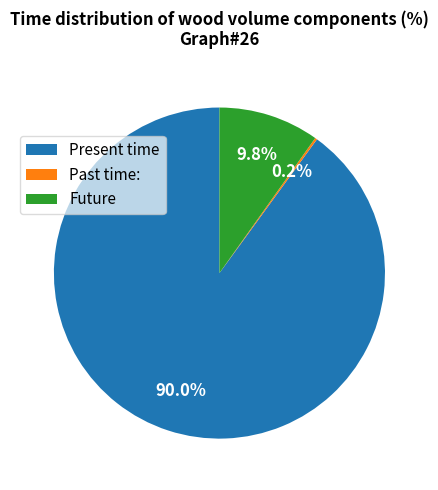

What percentage is NOT represented by Present time?

10.0%